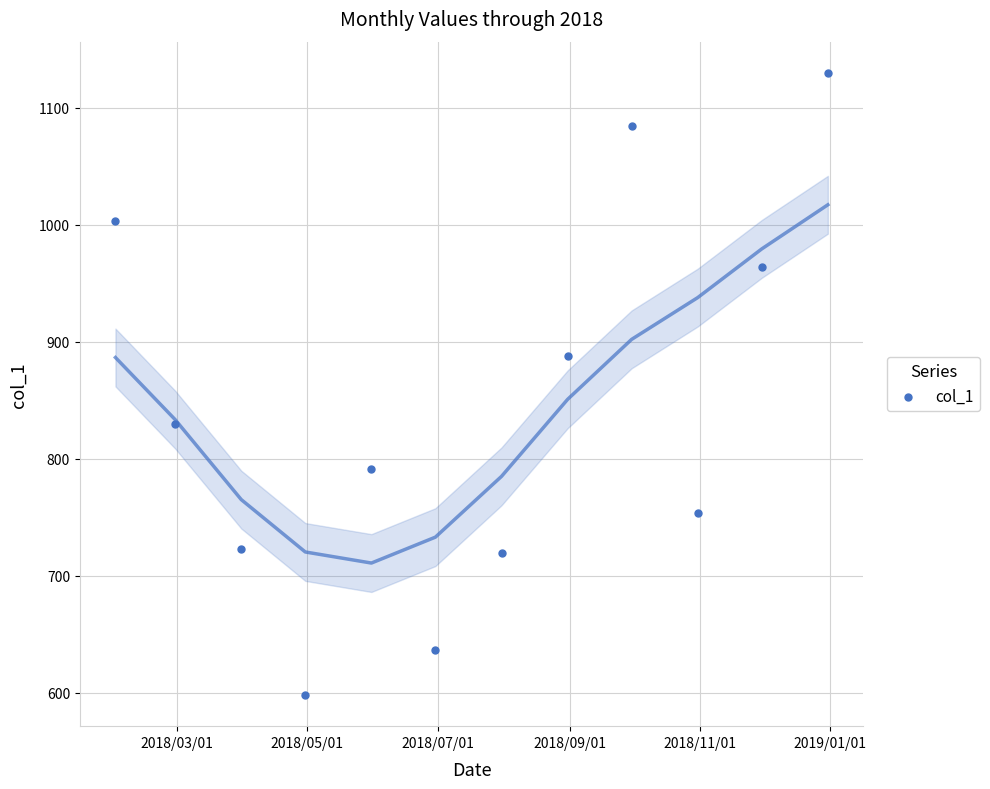

What Y value in the scatter plot is closest to 863?

887.7